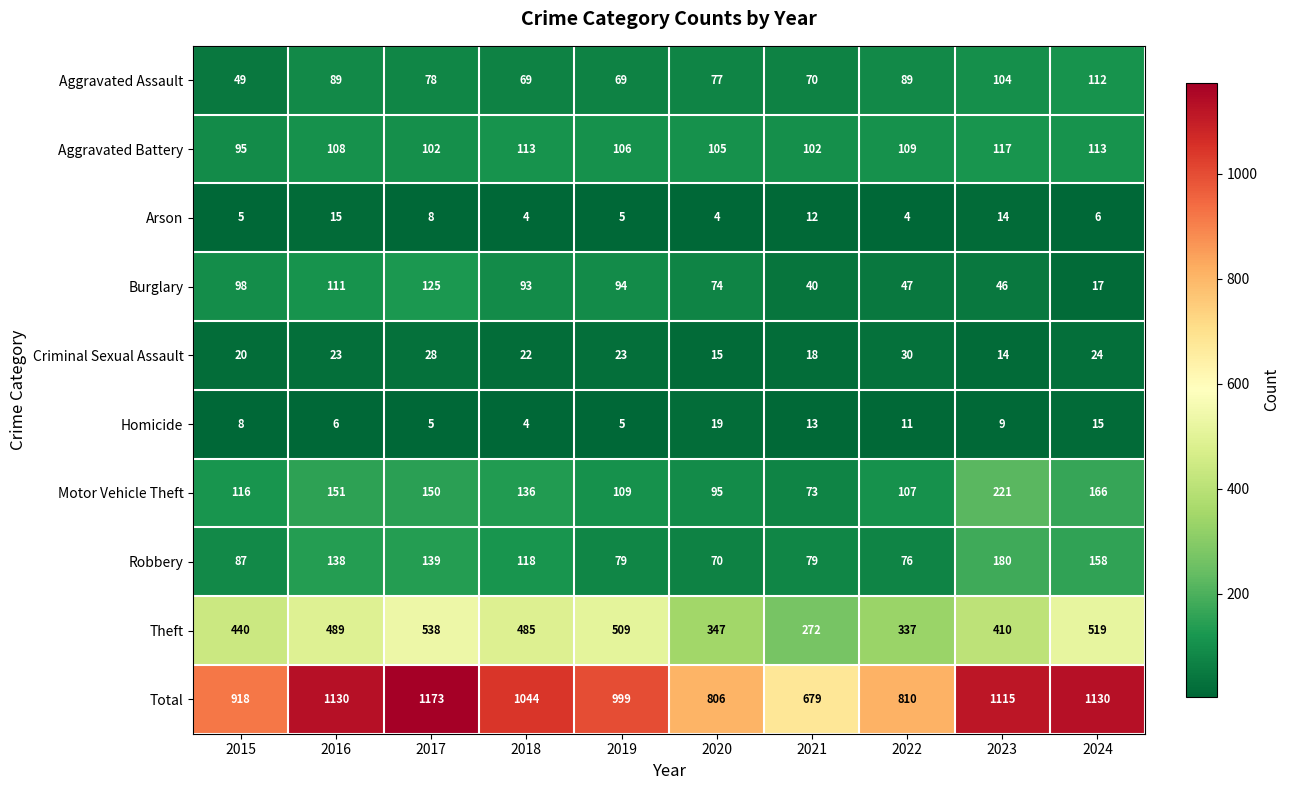

Which category has the highest value in the Aggravated Battery series?

2023